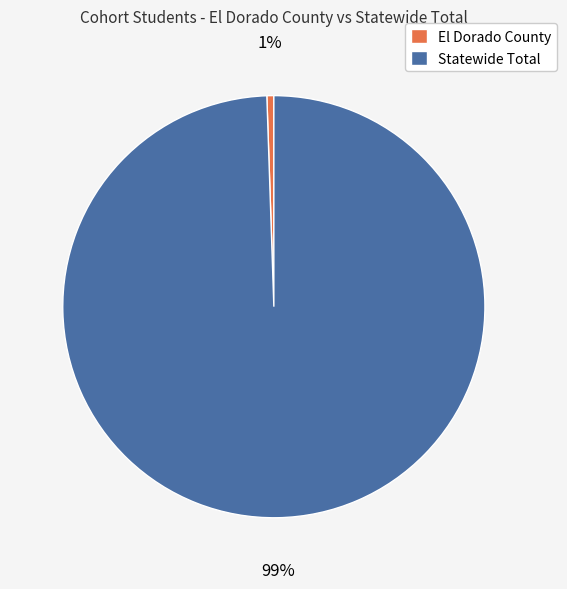

To the nearest percent, what is the average slice percentage?

50%